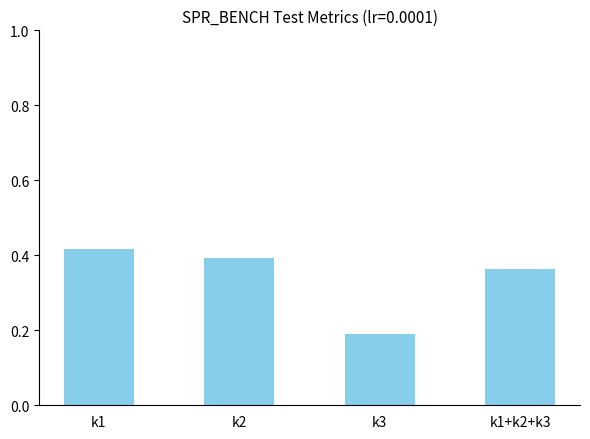

Does the chart contain stacked bars?

No